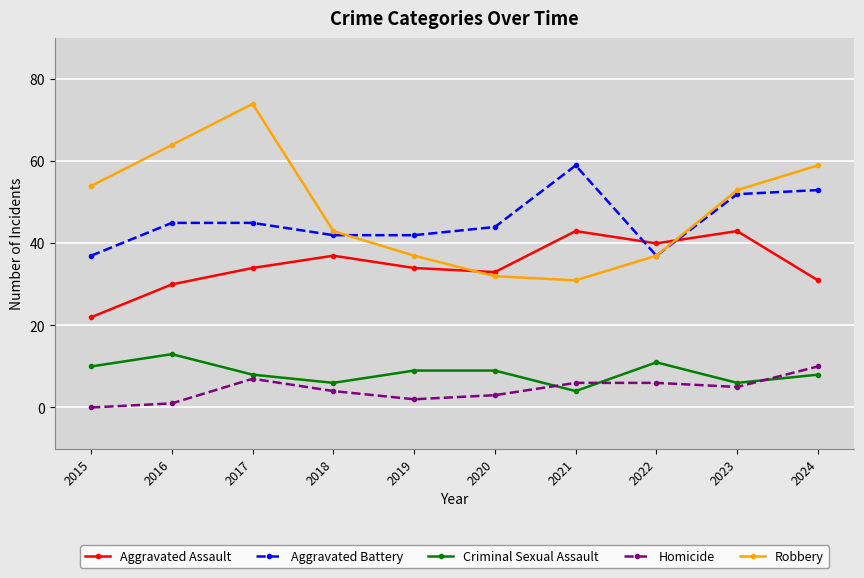

What is the average value of the Criminal Sexual Assault series?

8